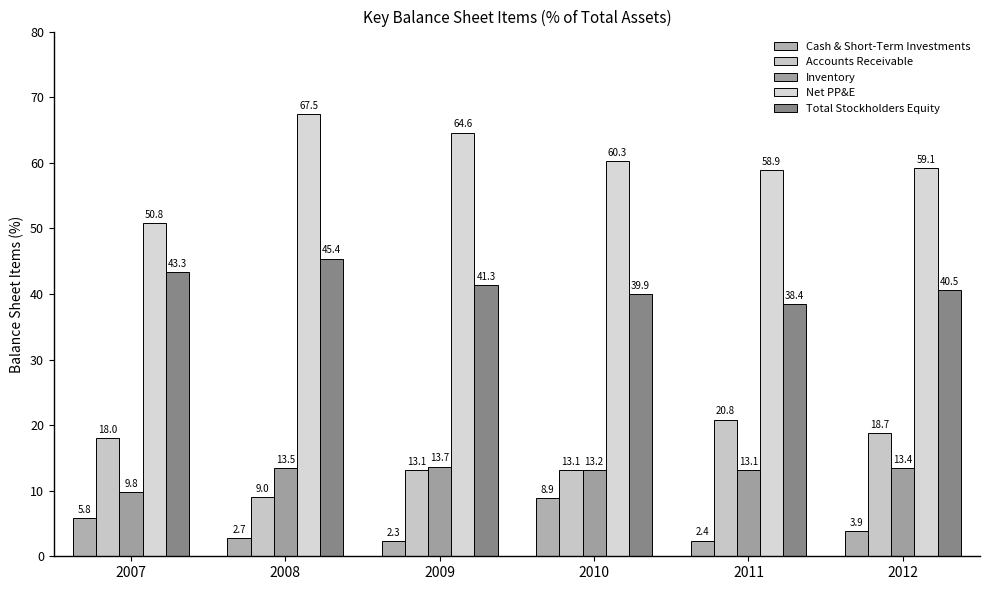

At which category is the sum across all series the highest?

2008